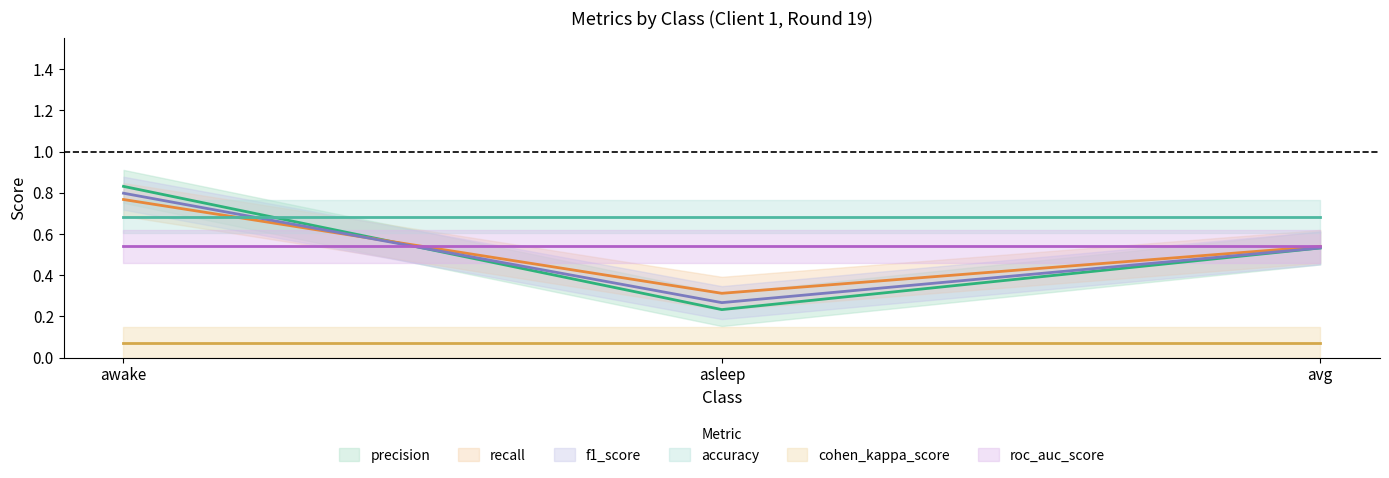

What is the difference between the f1_score values at awake and asleep?

0.5